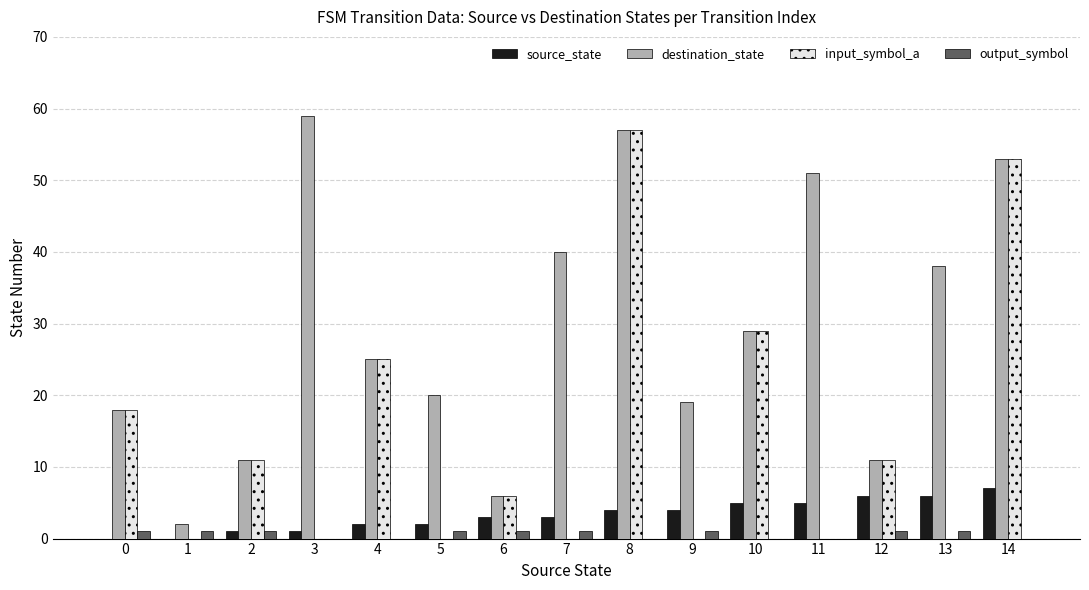

What is the greatest value displayed?

59